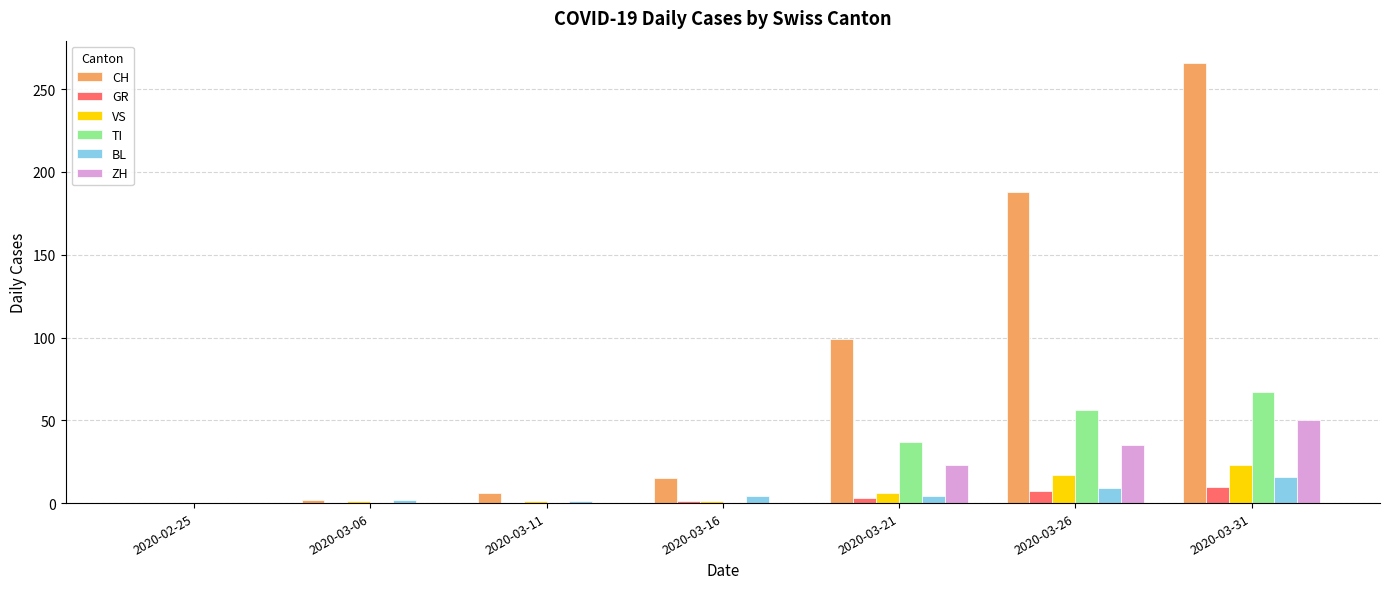

Which series has the largest total across all categories?

CH